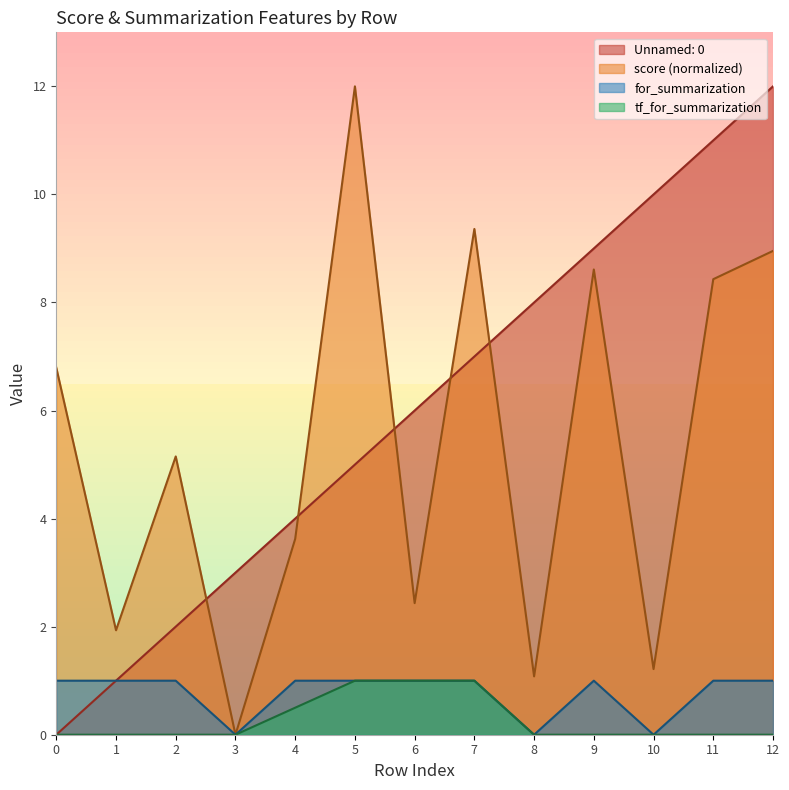

How many values in tf_for_summarization are above zero?

4